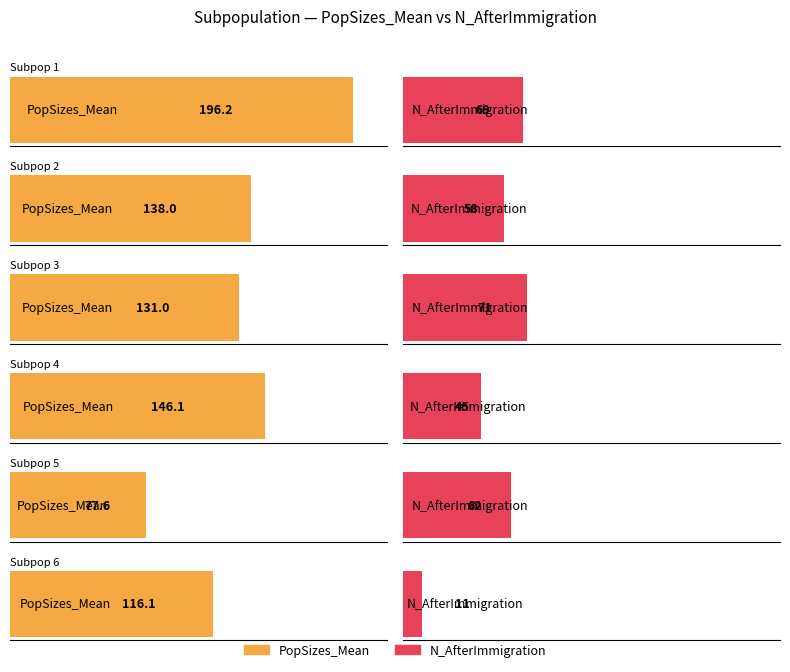

Does the chart contain any negative values?

No